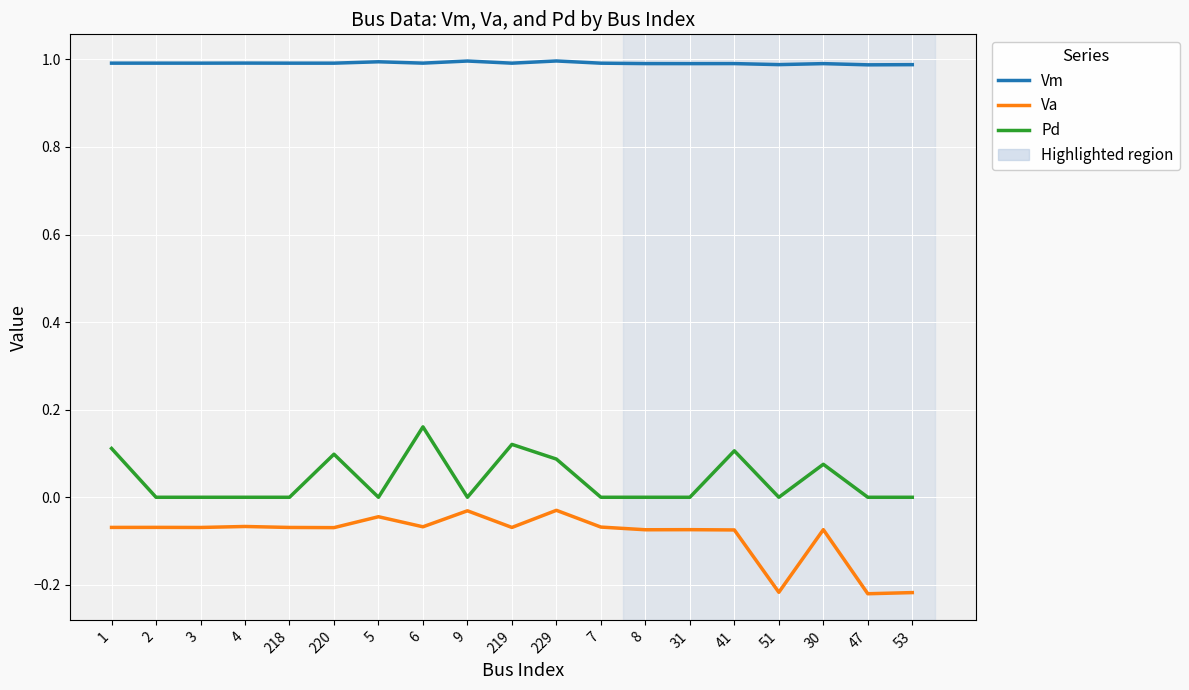

The Vm series shows 1.0 at 6. True or false?

True